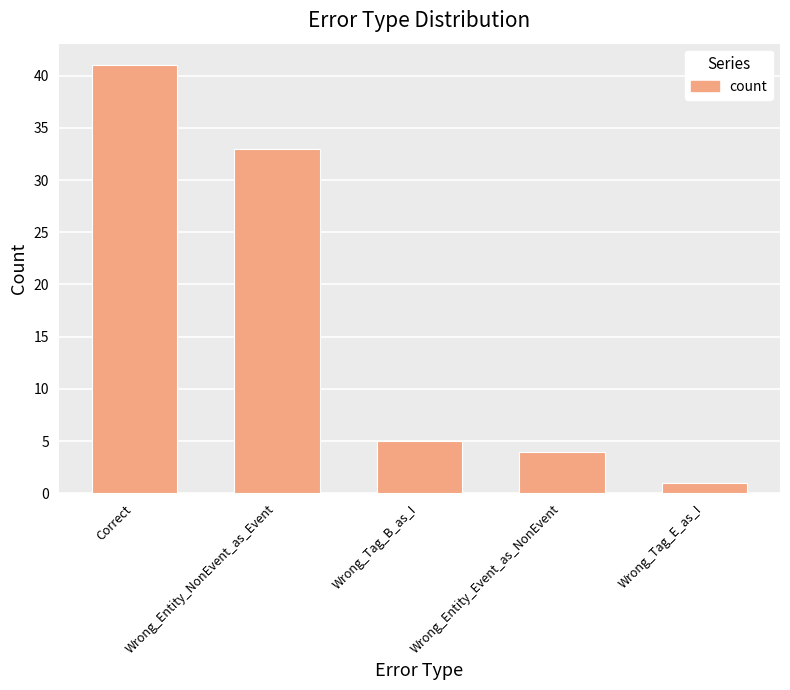

What is the label of the 4th bar from the left?

Wrong_Entity_Event_as_NonEvent